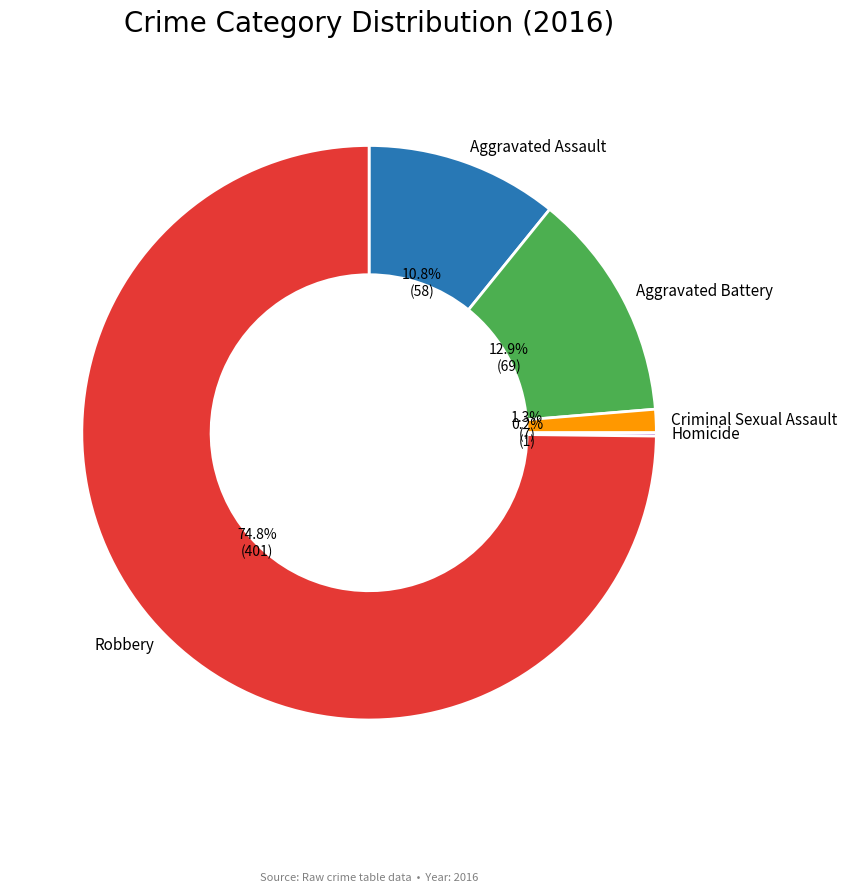

To the nearest percent, what percentage of the pie is Criminal Sexual Assault?

1%